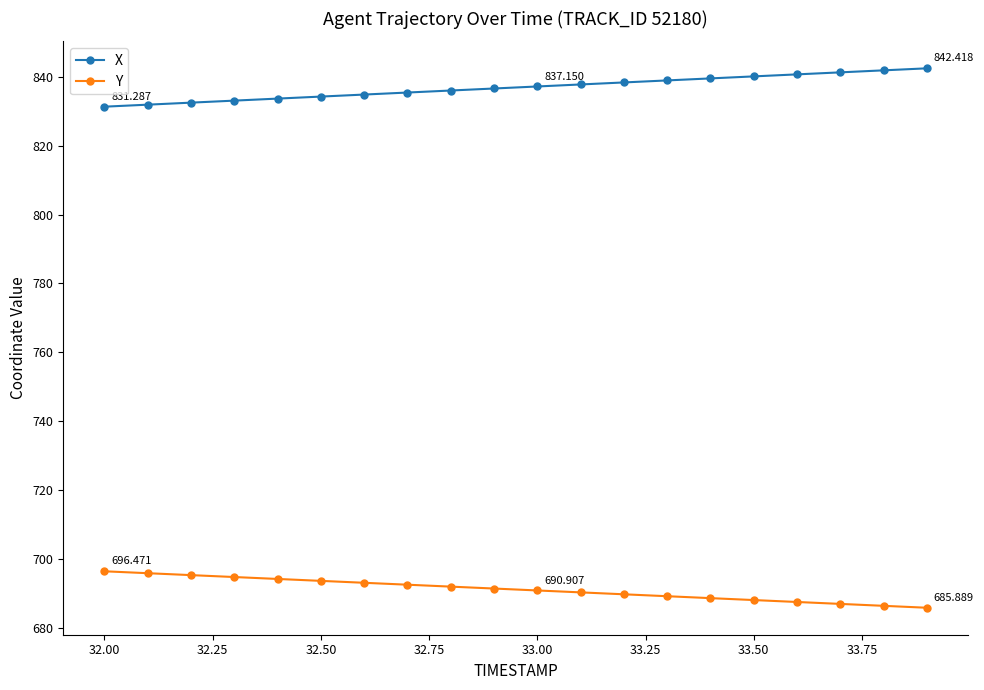

Which series has the largest total across all categories?

X